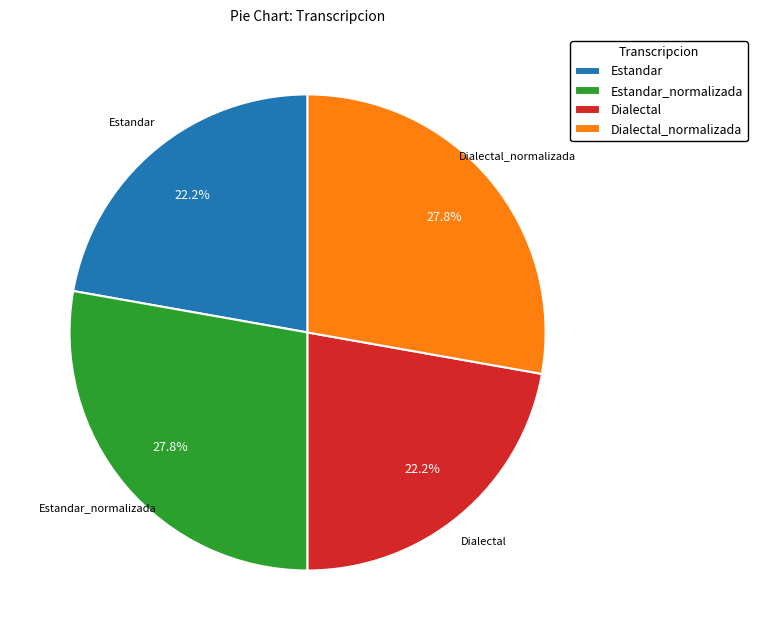

What percentage is the Dialectal_normalizada slice, to the nearest percent?

28%